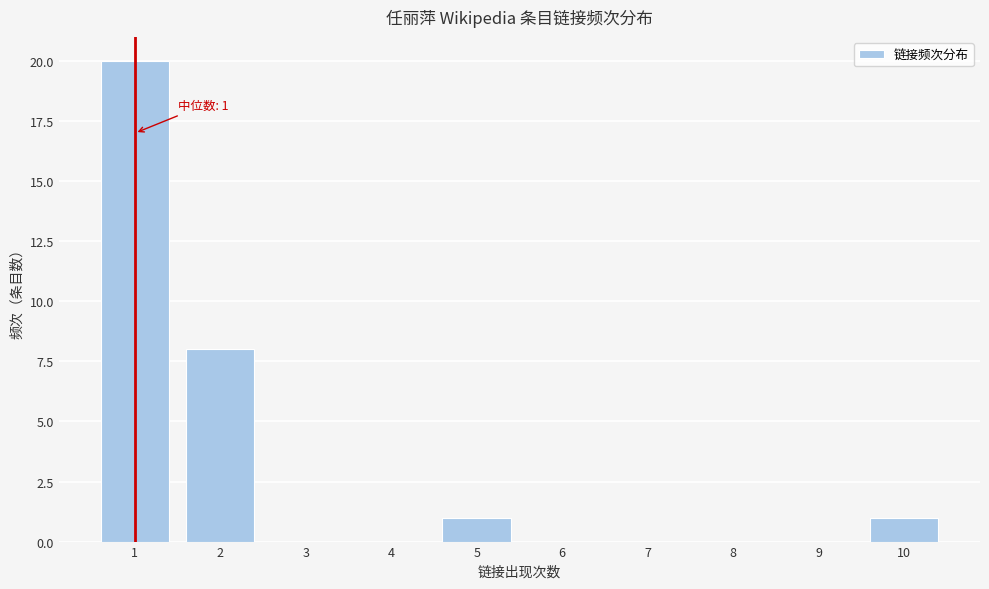

Reading left to right, extract all data points from this chart.

1=20	2=8	3=0	4=0	5=1	6=0	7=0	8=0	9=0	10=1